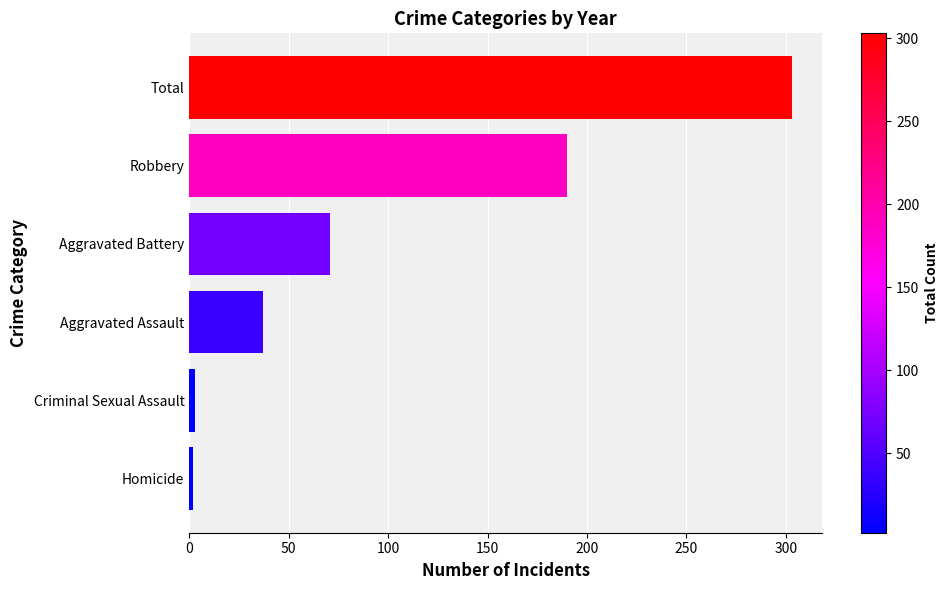

What is the greatest value displayed?

303